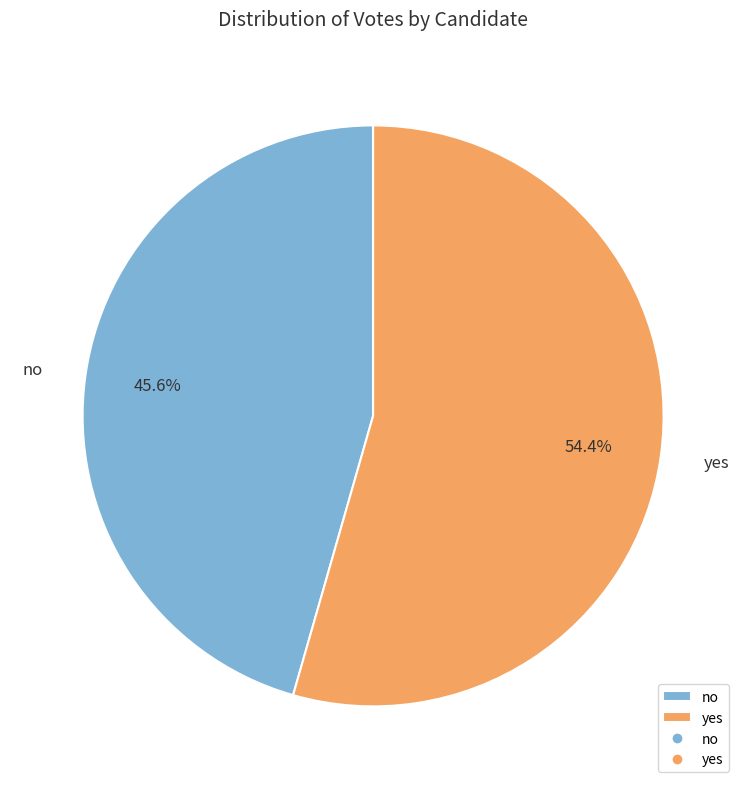

How many segments does this pie chart have?

2